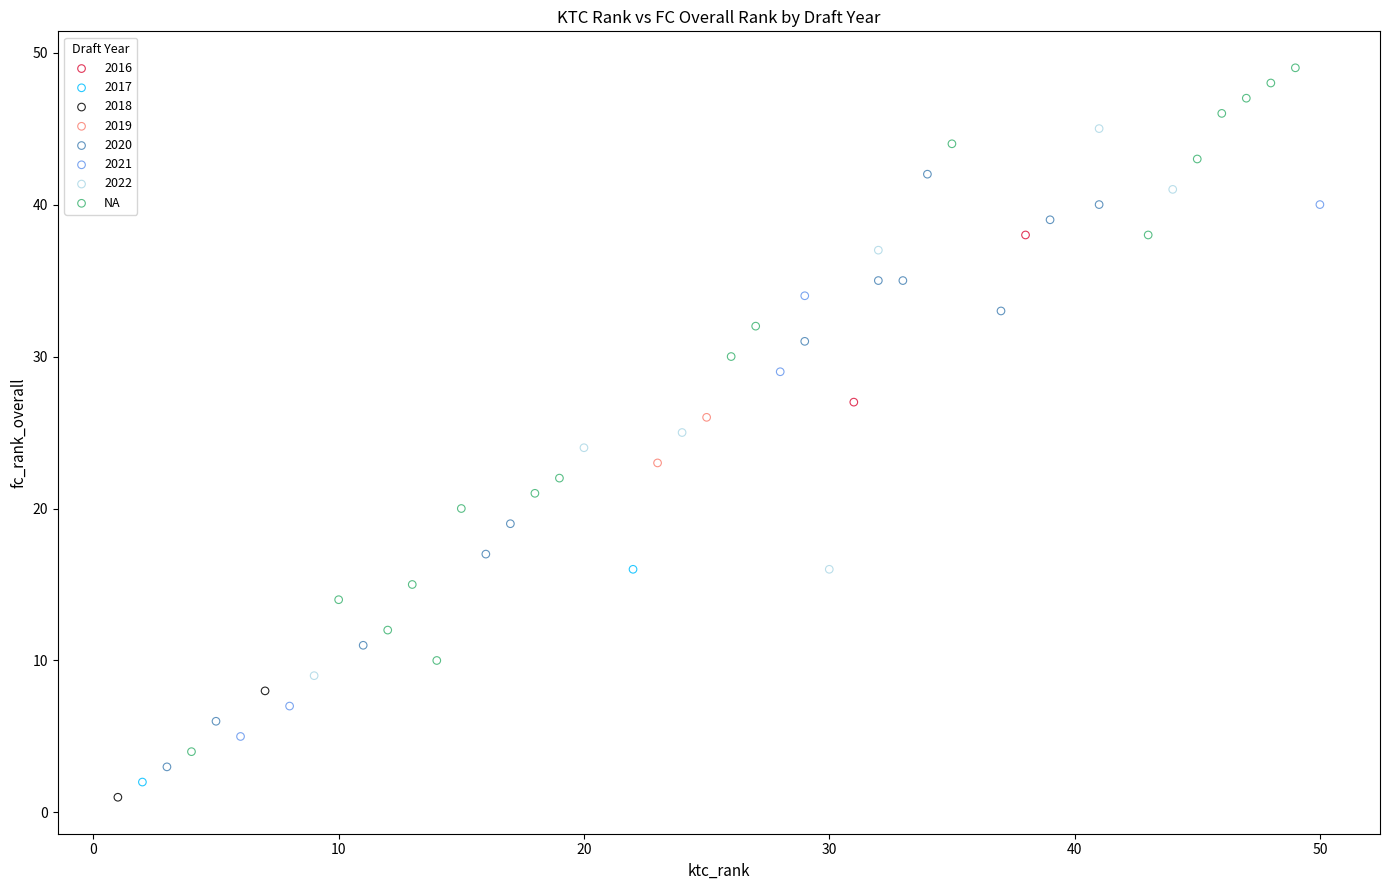

What are all the series names shown in the legend?

2016, 2017, 2018, 2019, 2020, 2021, 2022, NA